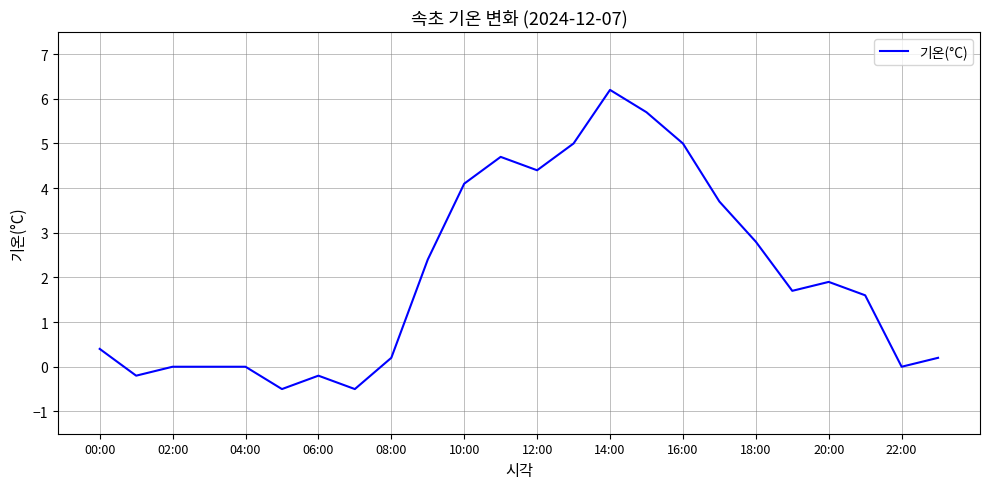

What is the difference between the maximum and second lowest values?

6.7